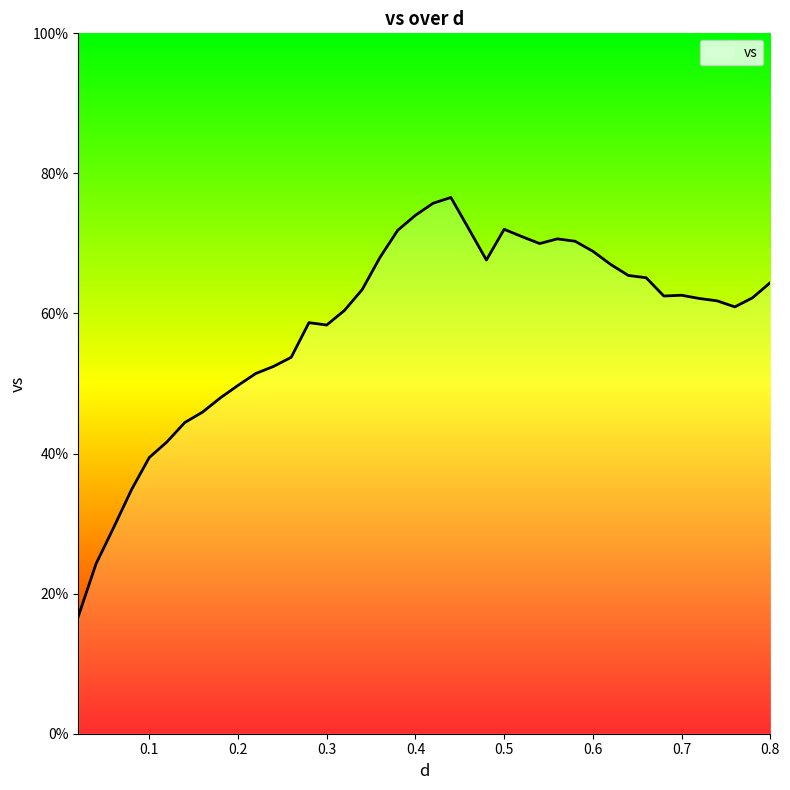

What is the difference between the maximum and minimum values?

59.8